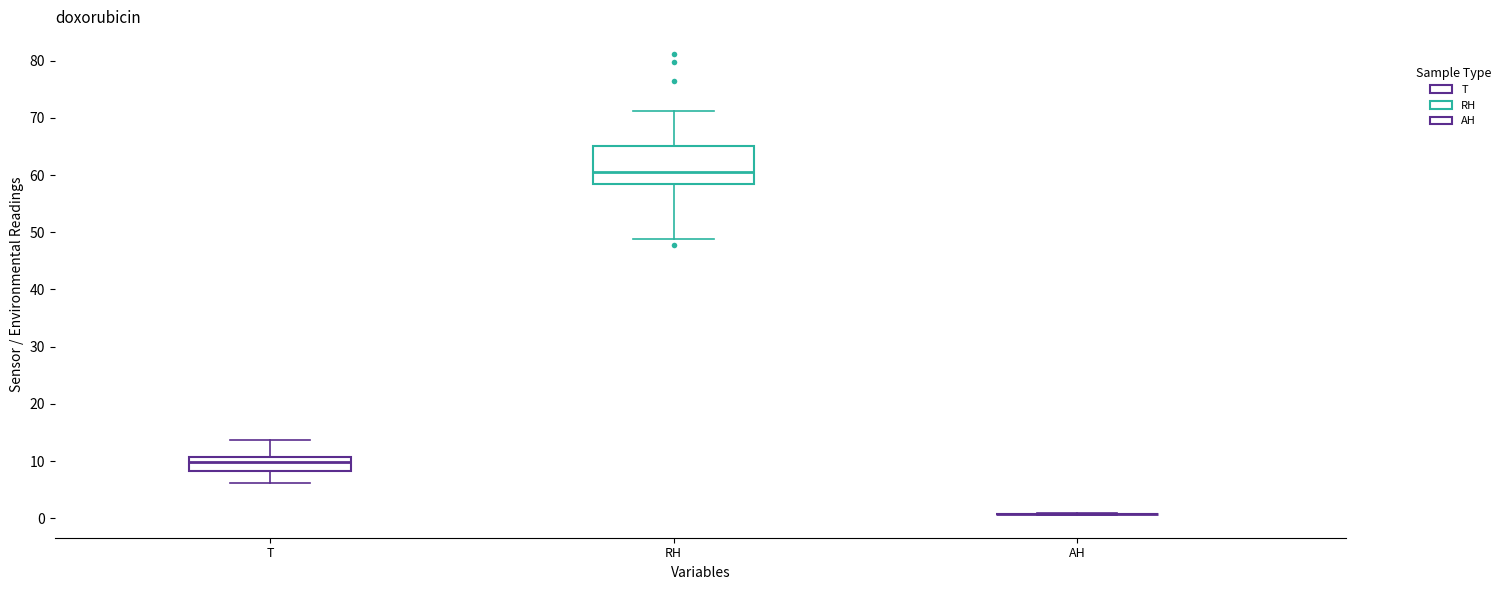

Reading left to right, read every box against the y-axis: the position of its median line, the range the box covers, and the ends of its whiskers. The values are not printed on the chart, so give them approximately, as read against the axis.

T: median 10, box 8 to 11, whiskers 6 to 14
RH: median 61, box 58 to 65, whiskers 49 to 71
AH: box collapsed to a line at 1, whiskers 1 to 1